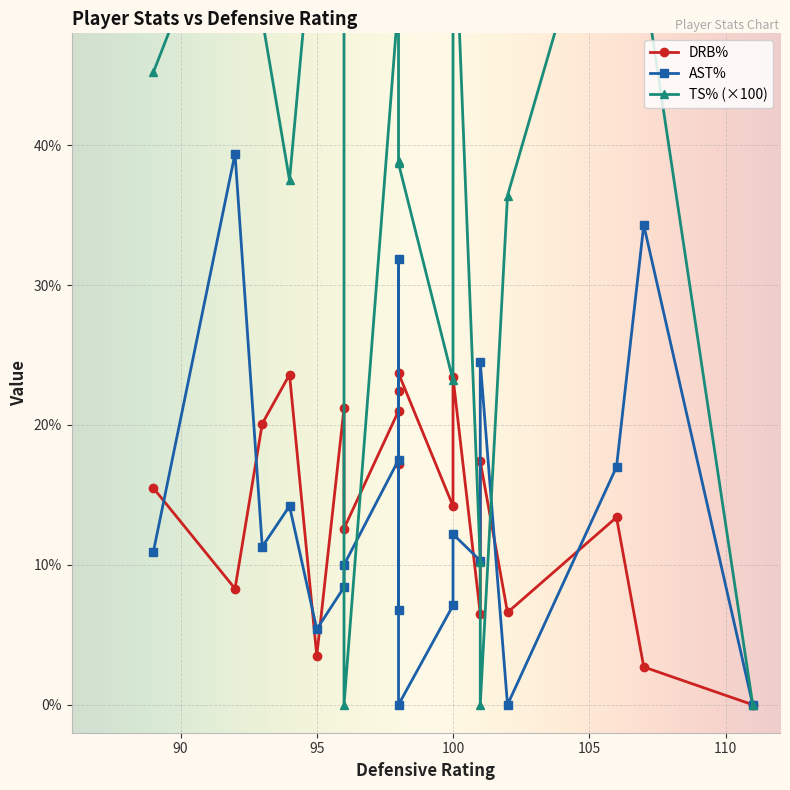

List the labels in order of drb_pct value, smallest first.

18, 12, 4, 15, 3, 1, 14, 11, 5, 7, 6, 8, 2, 10, 0, 13, 9, 16, 17